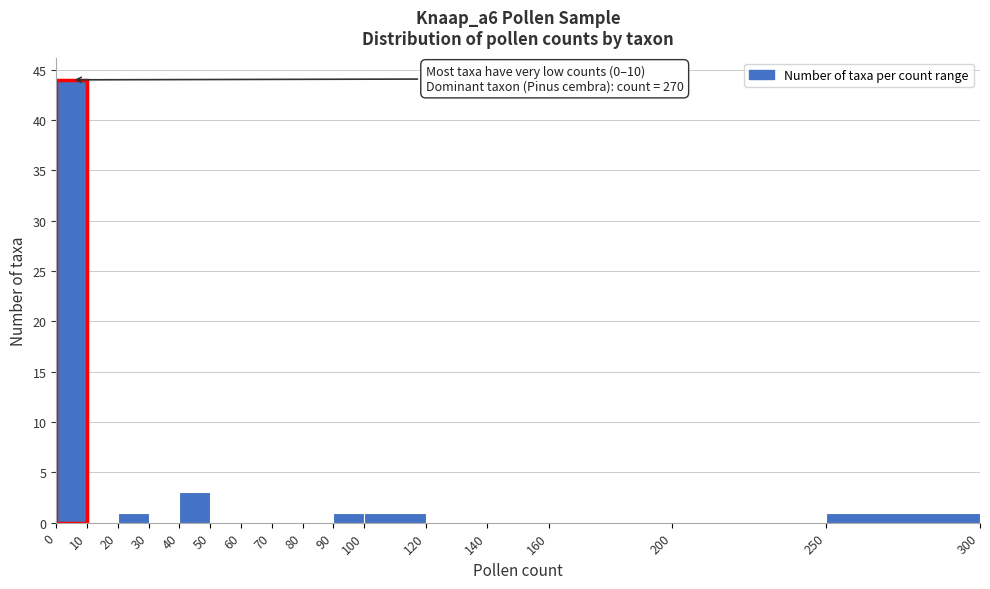

Which range on the x-axis has the tallest bar?

0 to 10